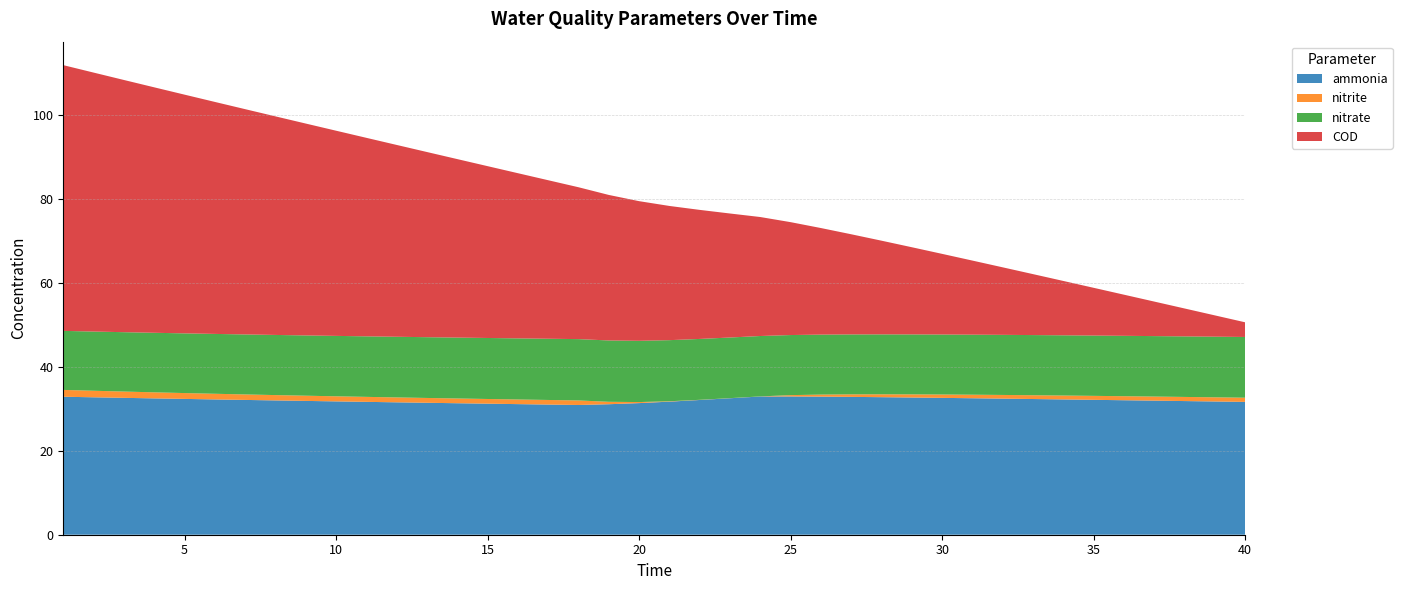

Reading left to right, list all the values displayed in this chart.

ammonia: 1=32.9	2=32.7	3=32.6	4=32.5	5=32.4	6=32.2	7=32.1	8=32.0	9=31.9	10=31.8	11=31.7	12=31.6	13=31.4	14=31.3	15=31.2	16=31.1	17=31.0	18=30.9	19=31.1	20=31.4	21=31.7	22=32.1	23=32.5	24=32.9	25=32.9	26=32.9	27=32.8	28=32.8	29=32.7	30=32.6	31=32.5	32=32.4	33=32.3	34=32.2	35=32.1	36=32.0	37=31.9	38=31.9	39=31.8	40=31.7
nitrite: 1=1.6	2=1.6	3=1.5	4=1.4	5=1.4	6=1.3	7=1.3	8=1.3	9=1.2	10=1.2	11=1.2	12=1.2	13=1.1	14=1.1	15=1.1	16=1.1	17=1.1	18=1.1	19=0.6	20=0.2	21=0.1	22=0.0	23=0.0	24=0.0	25=0.3	26=0.5	27=0.6	28=0.7	29=0.8	30=0.8	31=0.8	32=0.9	33=0.9	34=0.9	35=0.9	36=1.0	37=1.0	38=1.0	39=1.0	40=1.0
nitrate: 1=14.1	2=14.1	3=14.1	4=14.2	5=14.2	6=14.3	7=14.3	8=14.3	9=14.4	10=14.4	11=14.4	12=14.5	13=14.5	14=14.5	15=14.5	16=14.6	17=14.6	18=14.6	19=14.6	20=14.6	21=14.6	22=14.5	23=14.4	24=14.4	25=14.3	26=14.3	27=14.3	28=14.3	29=14.3	30=14.3	31=14.3	32=14.3	33=14.3	34=14.4	35=14.4	36=14.4	37=14.4	38=14.4	39=14.4	40=14.5
COD: 1=63.3	2=61.7	3=60.1	4=58.5	5=56.9	6=55.3	7=53.7	8=52.1	9=50.5	10=48.9	11=47.3	12=45.7	13=44.1	14=42.5	15=40.9	16=39.4	17=37.8	18=36.2	19=34.7	20=33.3	21=32.0	22=30.8	23=29.5	24=28.4	25=26.9	26=25.4	27=23.9	28=22.3	29=20.8	30=19.2	31=17.7	32=16.1	33=14.5	34=12.9	35=11.4	36=9.8	37=8.2	38=6.7	39=5.1	40=3.5